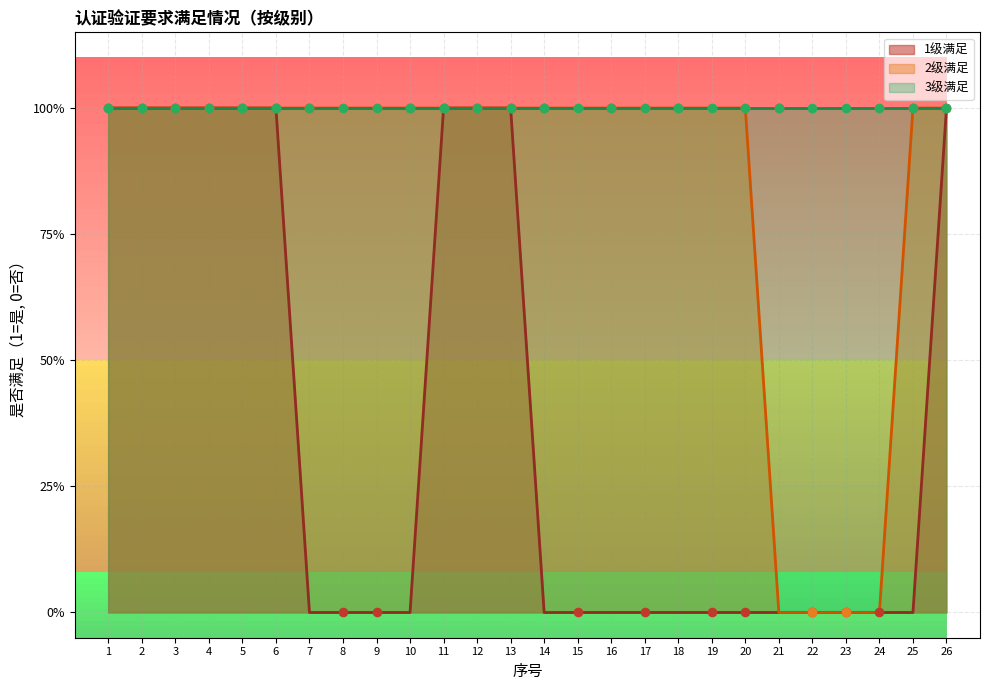

At how many categories does at least one series exceed 0?

24